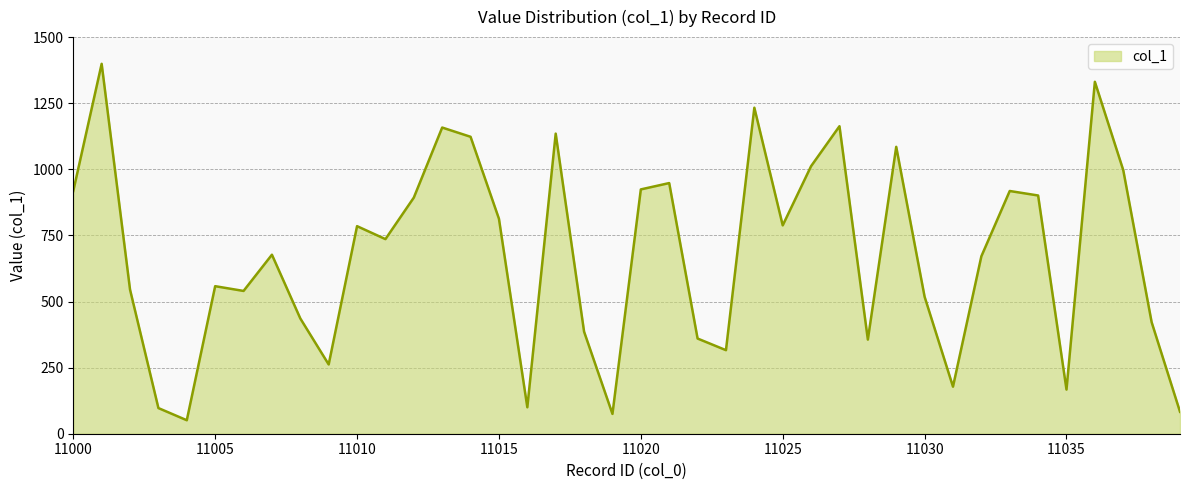

What is the smallest value displayed?

51